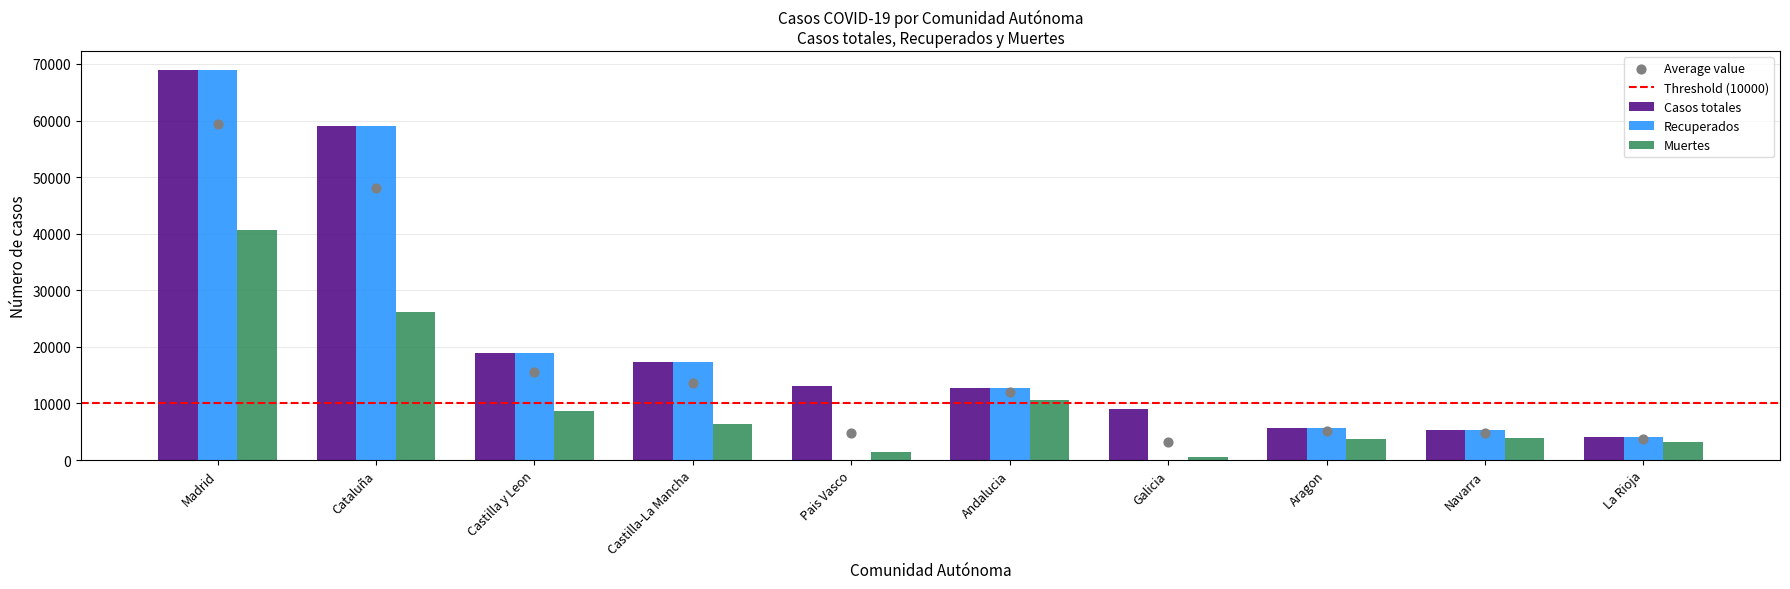

Which series contains the lowest Y value?

Recuperados